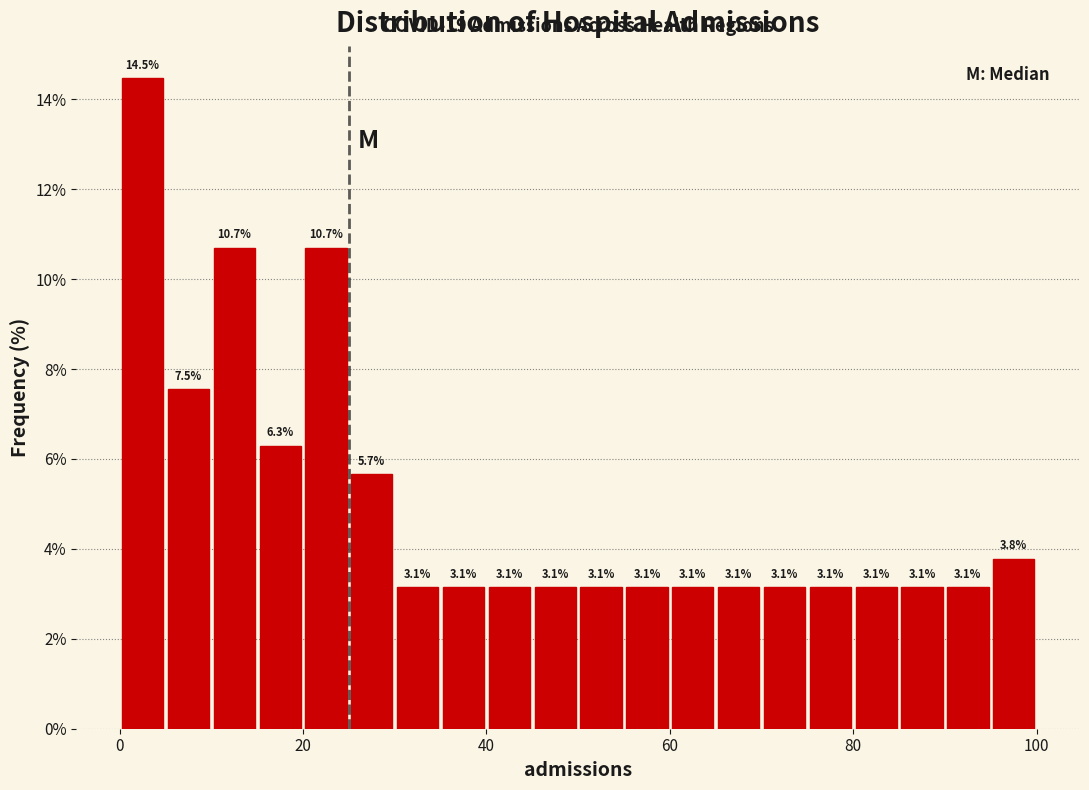

Read against the x-axis, roughly where is the centre of the tallest bar?

2